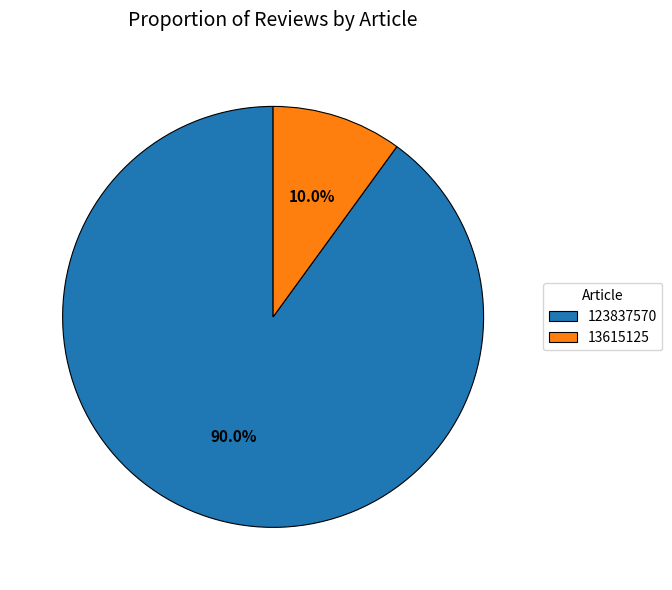

Which category has the biggest portion of the pie?

123837570